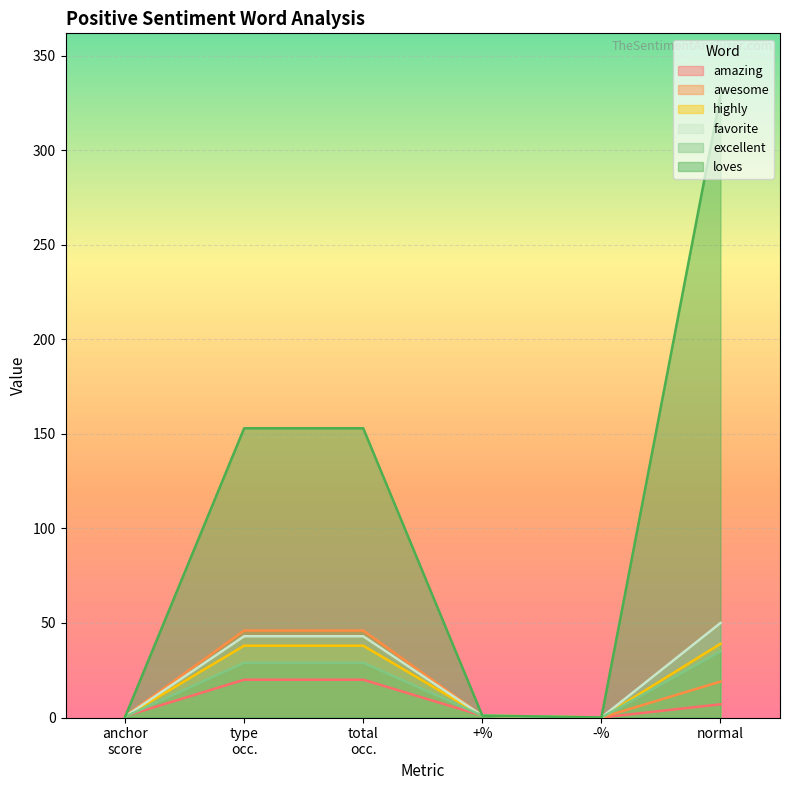

Rank the categories by excellent value from lowest to highest.

-%, anchor score, +%, type occurences, total occurences, normal